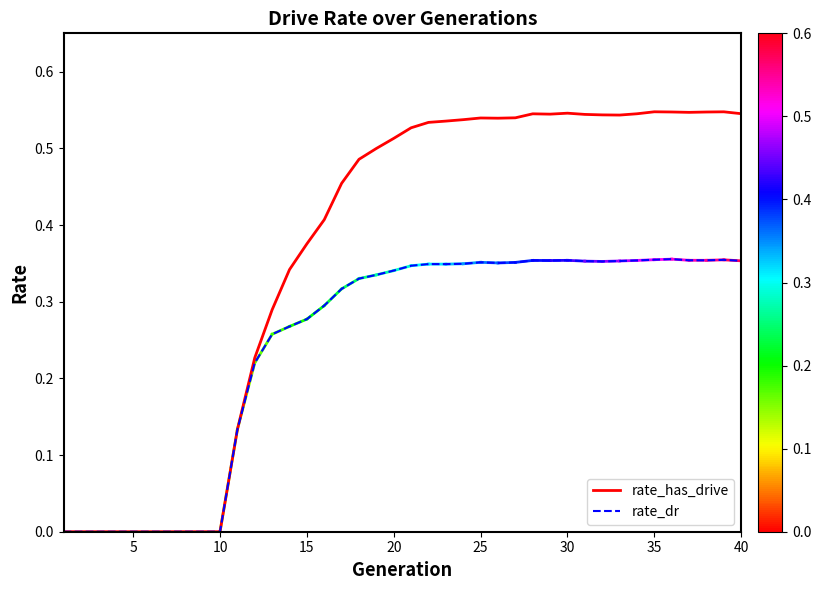

List the series in order of their overall mean, highest first.

rate_has_drive, rate_dr